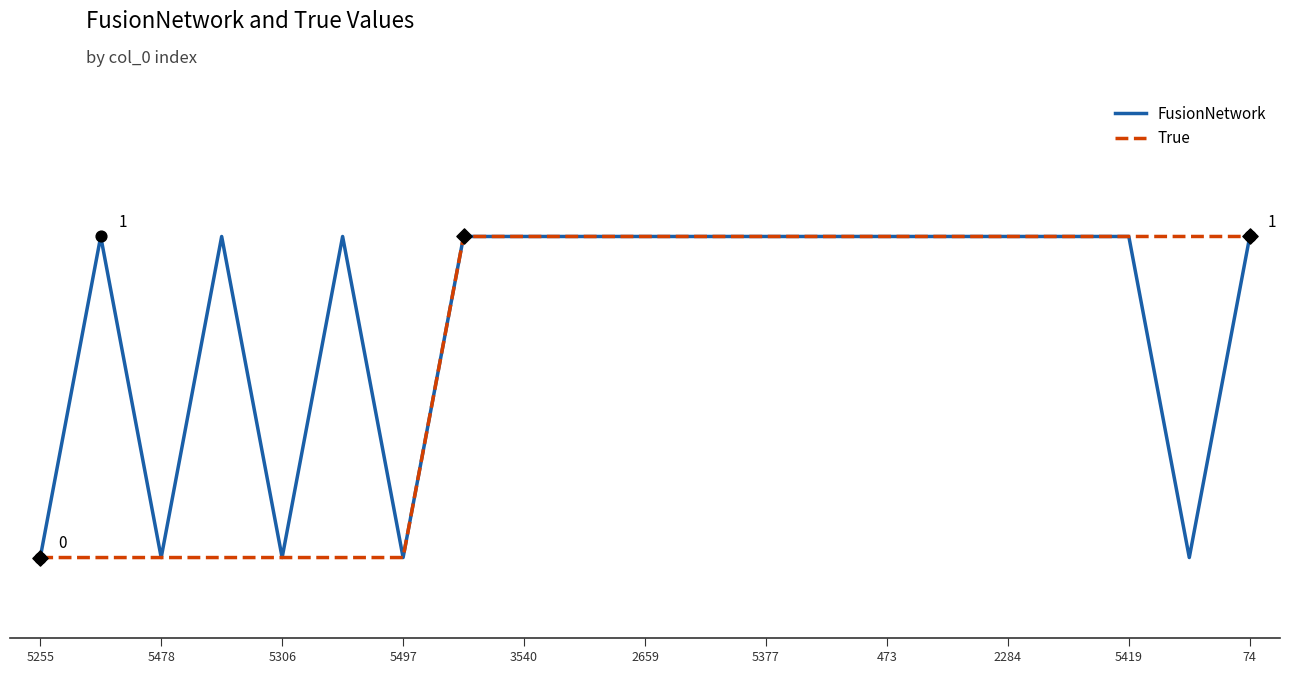

At how many categories does at least one series exceed 0?

17